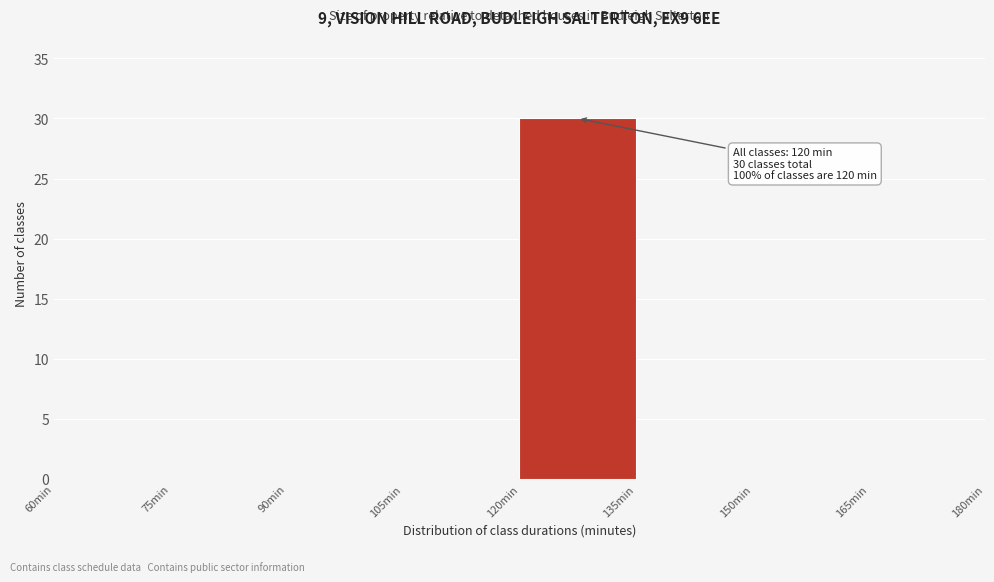

Which range on the x-axis has the tallest bar?

120 to 135